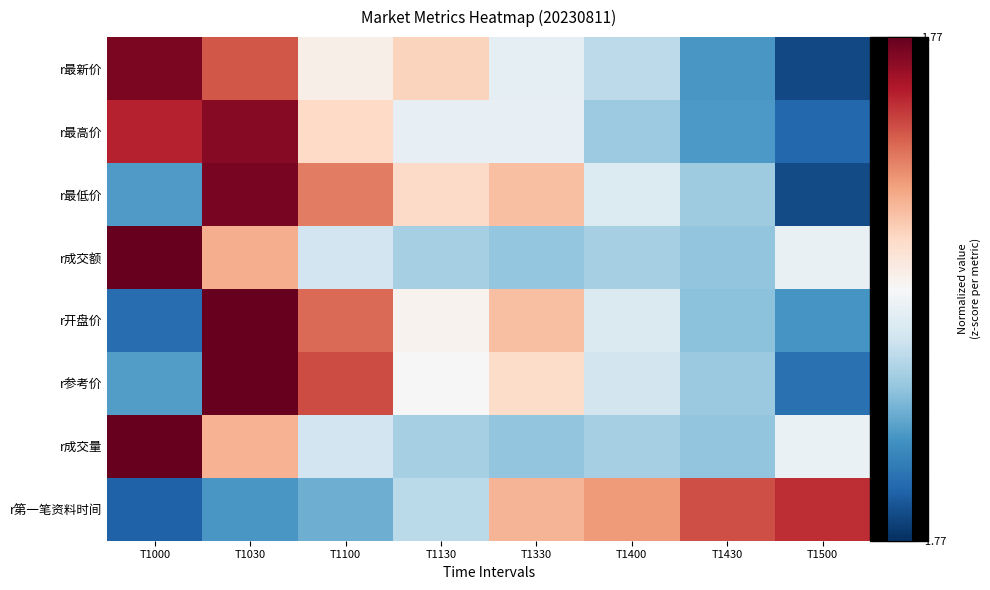

At how many categories does at least one series exceed 2?

1